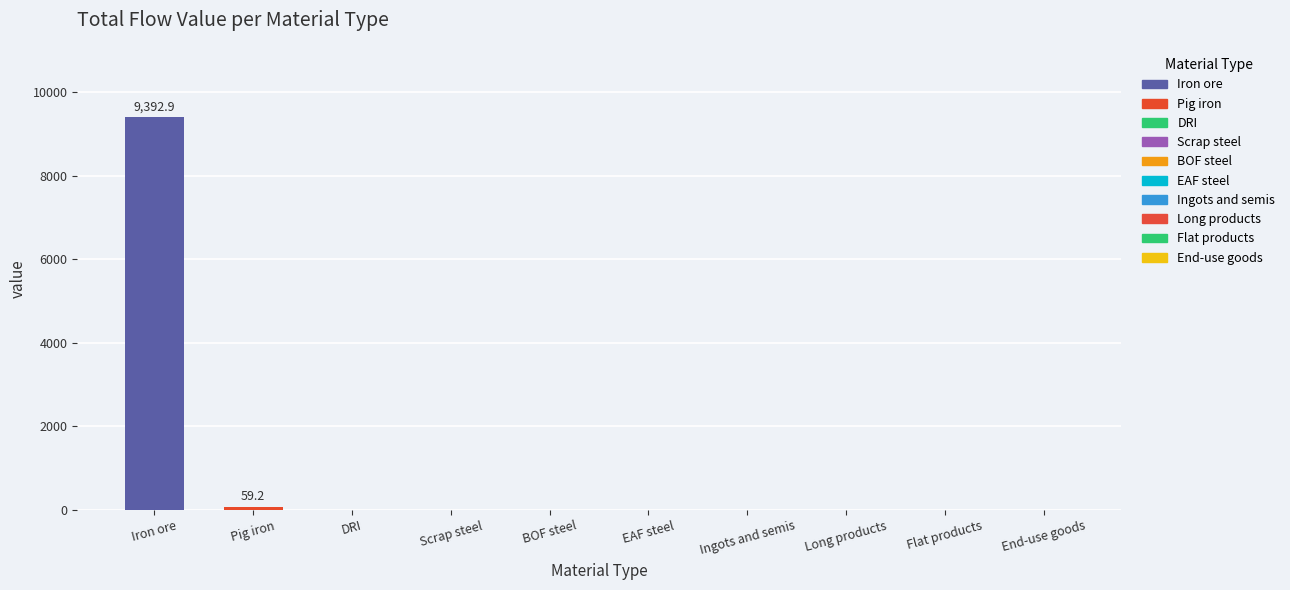

How many categories are shown in the chart?

10